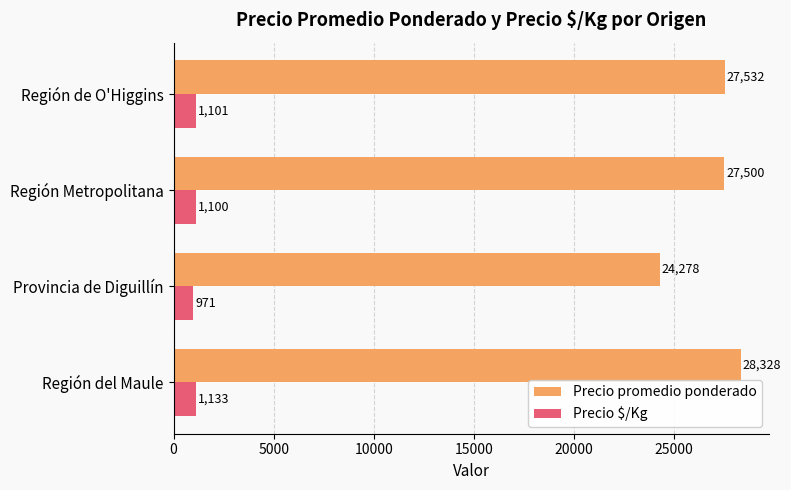

True or false: Precio promedio ponderado has a value of 28328 at Región del Maule.

True